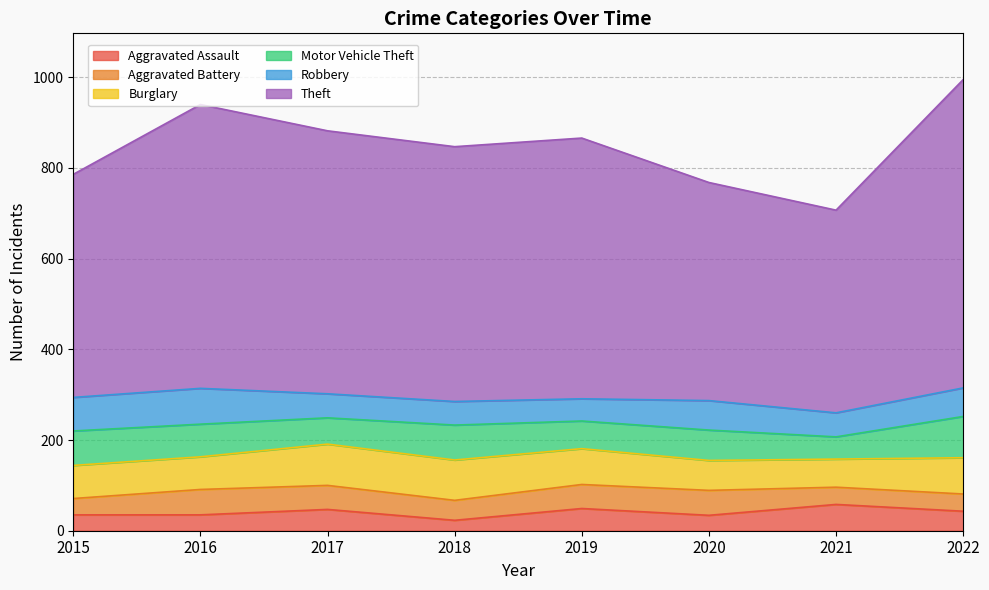

Which series has the widest spread of values?

Theft